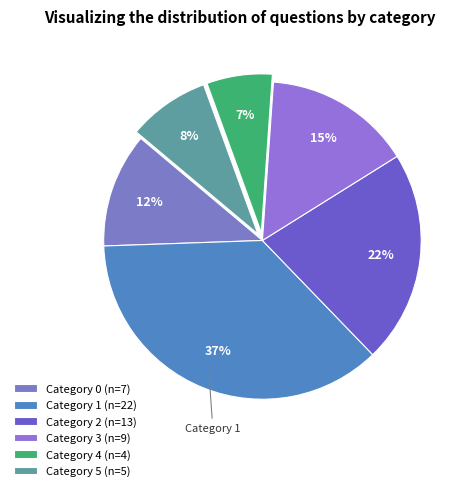

How many slices are in this pie chart?

6